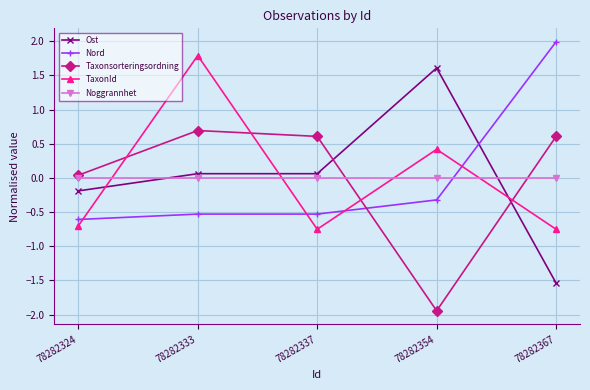

What is the maximum value for Nord?

2.0